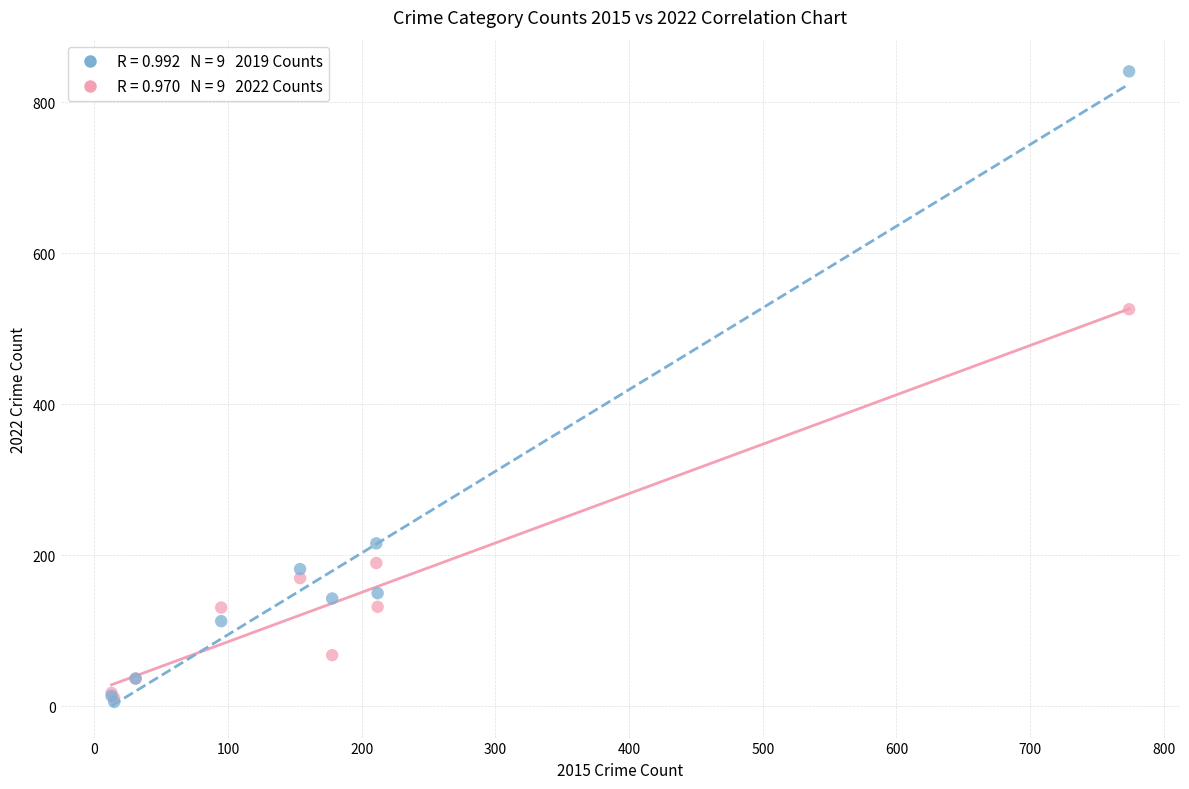

Across all series, what Y value is closest to 423?

526